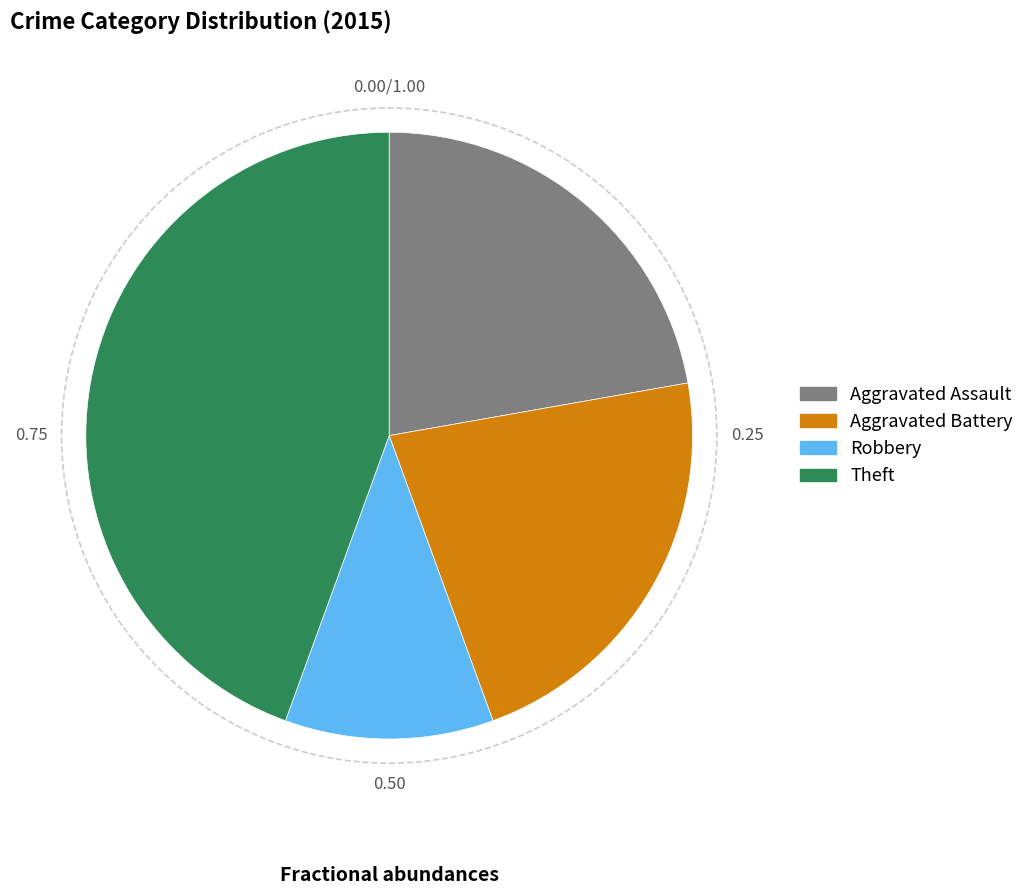

Is there any slice that represents more than half of the pie?

No